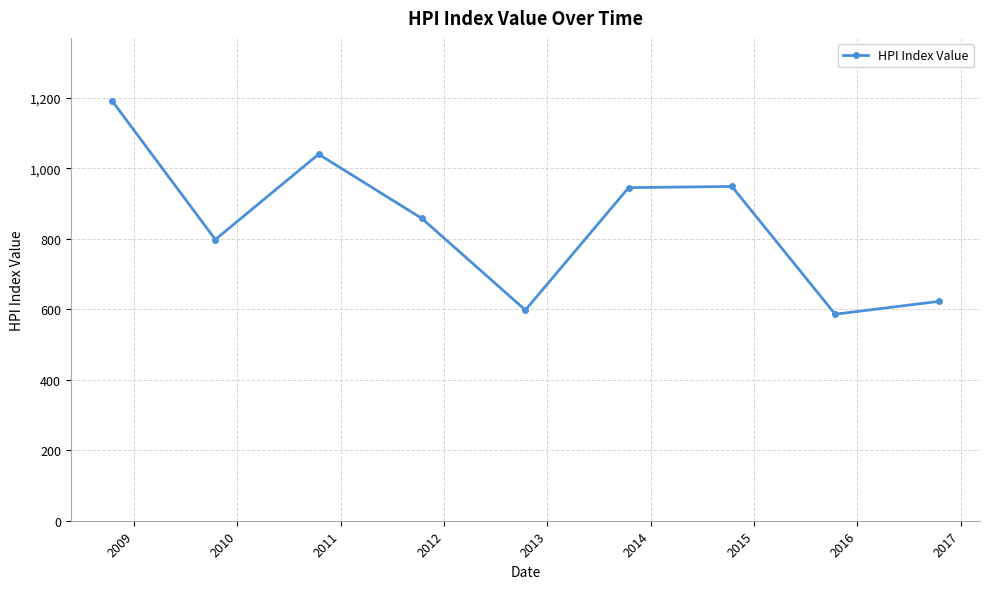

What is the greatest value displayed?

1191.0